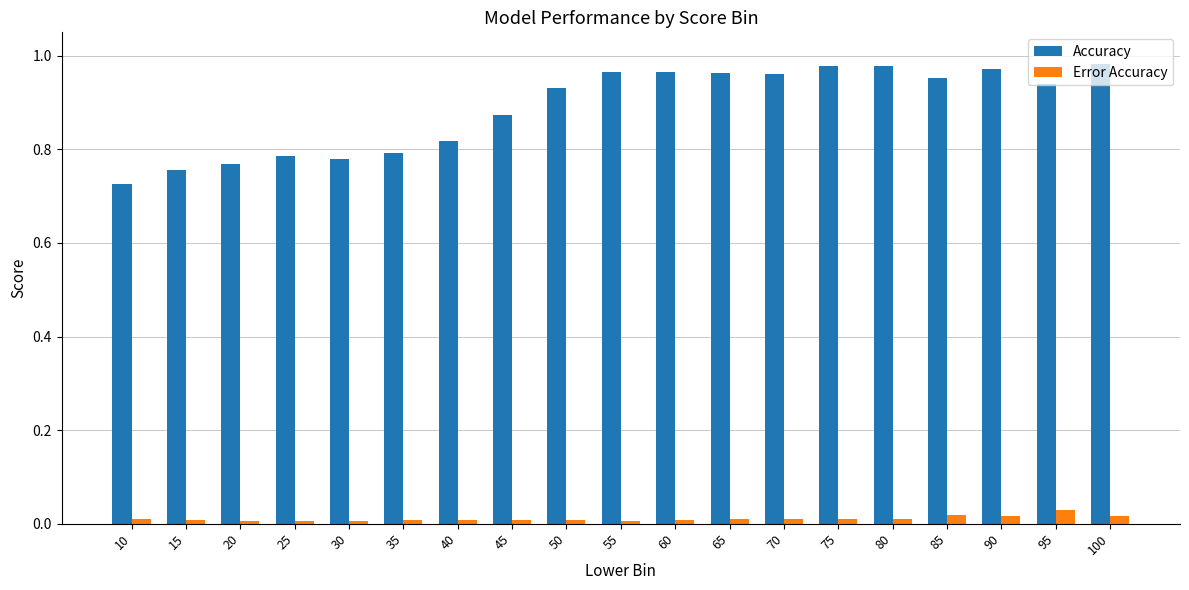

What is the difference between the maximum and minimum values in the Accuracy series?

0.3